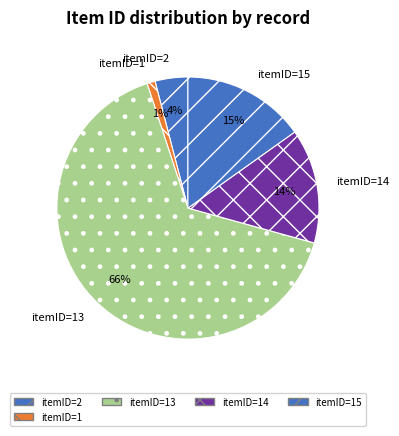

True or false: itemID=14 accounts for 8% of the total.

False